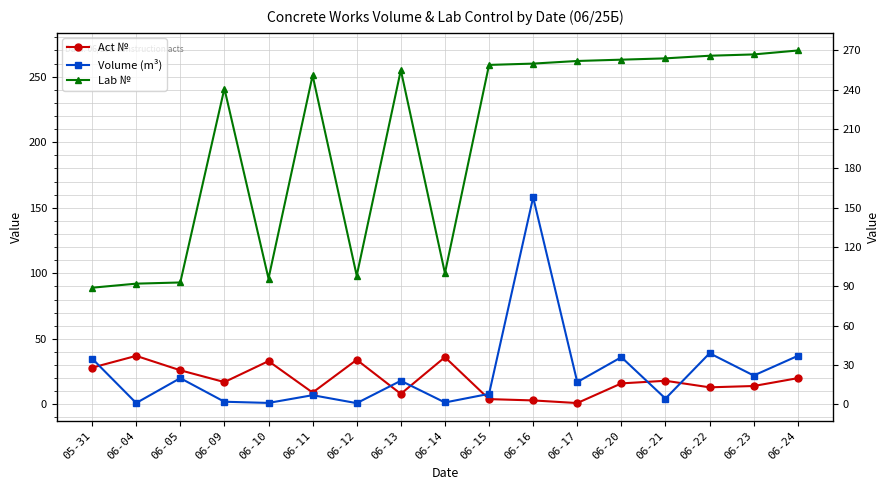

Reading left to right, list all the values displayed in this chart.

Act №: 05-31=28.0	06-04=37.0	06-05=26.0	06-09=17.0	06-10=33.0	06-11=9.0	06-12=34.0	06-13=8.0	06-14=36.0	06-15=4.0	06-16=3.0	06-17=1.0	06-20=16.0	06-21=18.0	06-22=13.0	06-23=14.0	06-24=20.0
Volume (m³): 05-31=35.0	06-04=1.0	06-05=20.0	06-09=2.0	06-10=1.1	06-11=7.0	06-12=0.9	06-13=18.0	06-14=1.4	06-15=8.0	06-16=158.0	06-17=17.0	06-20=36.0	06-21=4.4	06-22=39.0	06-23=22.0	06-24=37.0
Lab №: 05-31=89.0	06-04=92.1	06-05=93.0	06-09=241.0	06-10=96.0	06-11=251.0	06-12=98.2	06-13=255.0	06-14=100.1	06-15=259.0	06-16=260.0	06-17=262.0	06-20=263.0	06-21=264.0	06-22=266.0	06-23=267.0	06-24=270.0